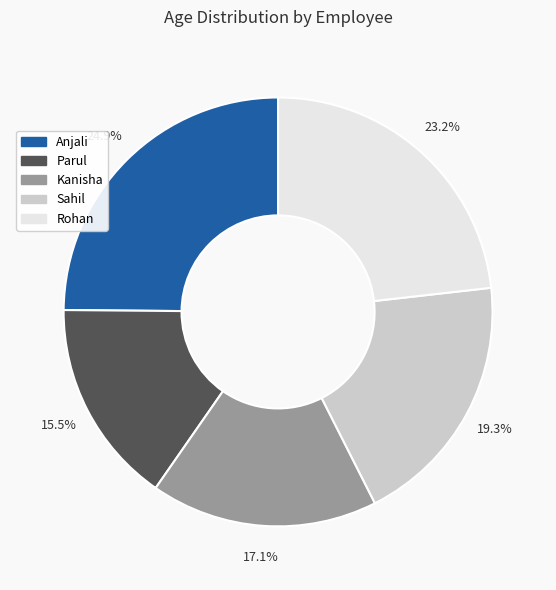

True or false: Anjali accounts for 25% of the total.

True